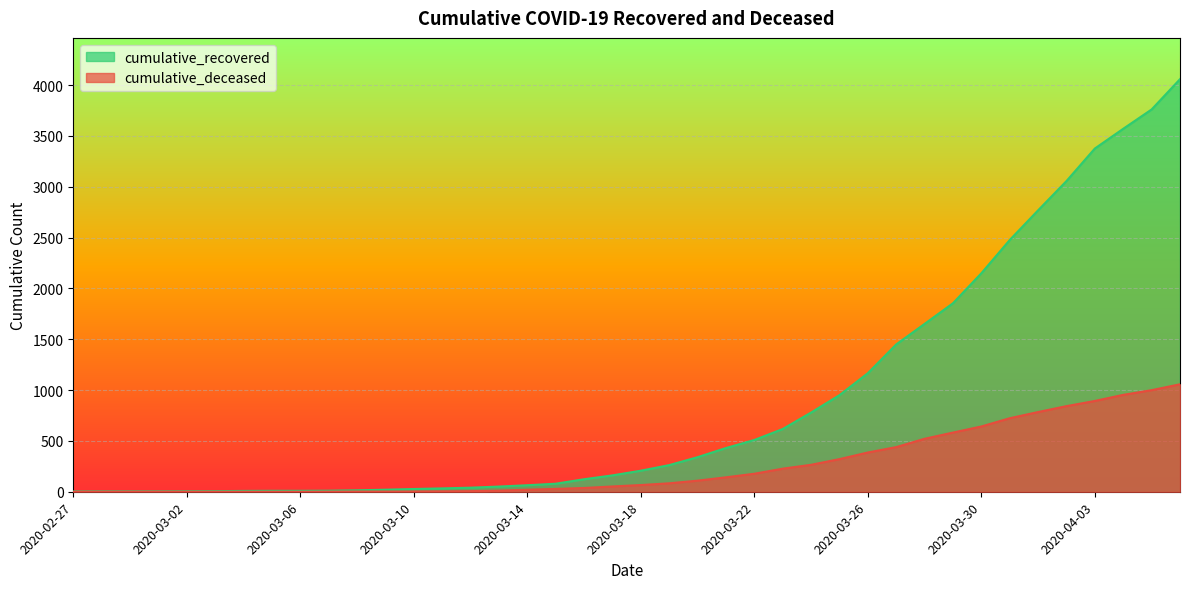

The value of cumulative_deceased at 2020-03-18 is 103. True or false?

False